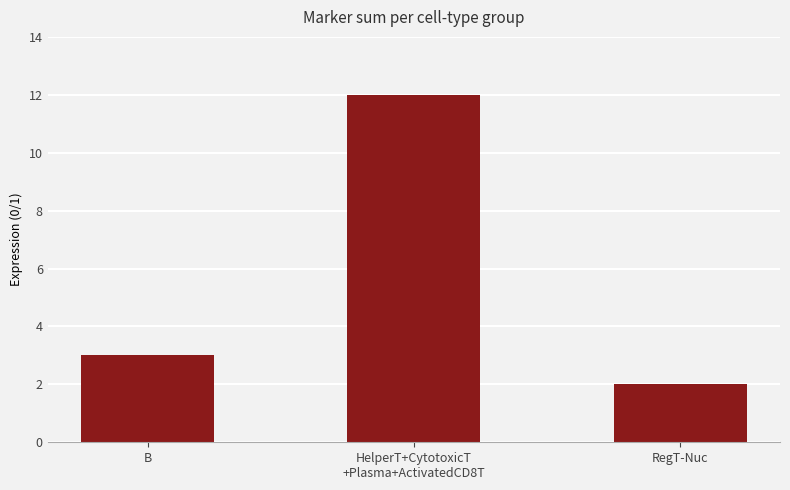

Which category has the lowest value across all series?

RegT-Nuc